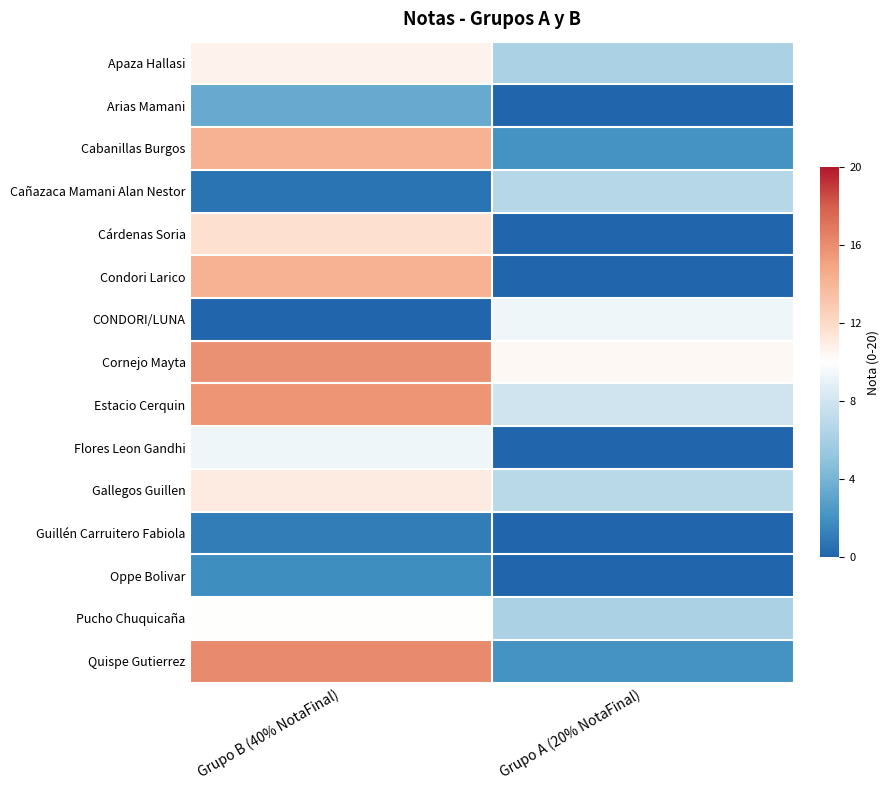

What is the total value across all series at Grupo A (20% NotaFinal)?

57.8